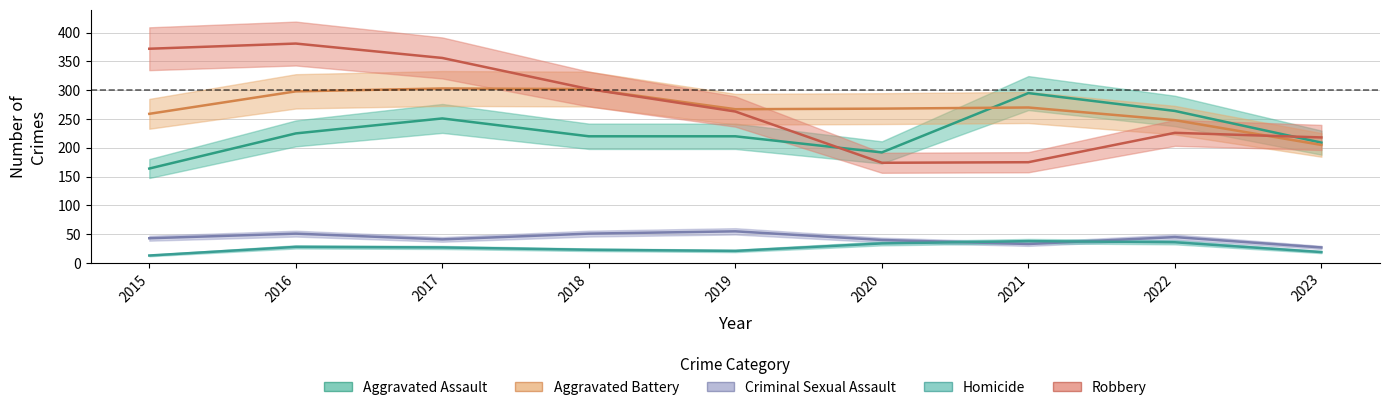

Reading left to right, list all the values displayed in this chart.

Aggravated Assault: 2015=164	2016=225	2017=251	2018=220	2019=220	2020=192	2021=295	2022=264	2023=209
Aggravated Battery: 2015=259	2016=298	2017=303	2018=302	2019=267	2020=268	2021=270	2022=248	2023=205
Criminal Sexual Assault: 2015=43	2016=51	2017=41	2018=51	2019=55	2020=40	2021=33	2022=45	2023=27
Homicide: 2015=13	2016=28	2017=27	2018=23	2019=21	2020=34	2021=38	2022=36	2023=19
Robbery: 2015=372	2016=381	2017=356	2018=302	2019=263	2020=174	2021=175	2022=226	2023=218